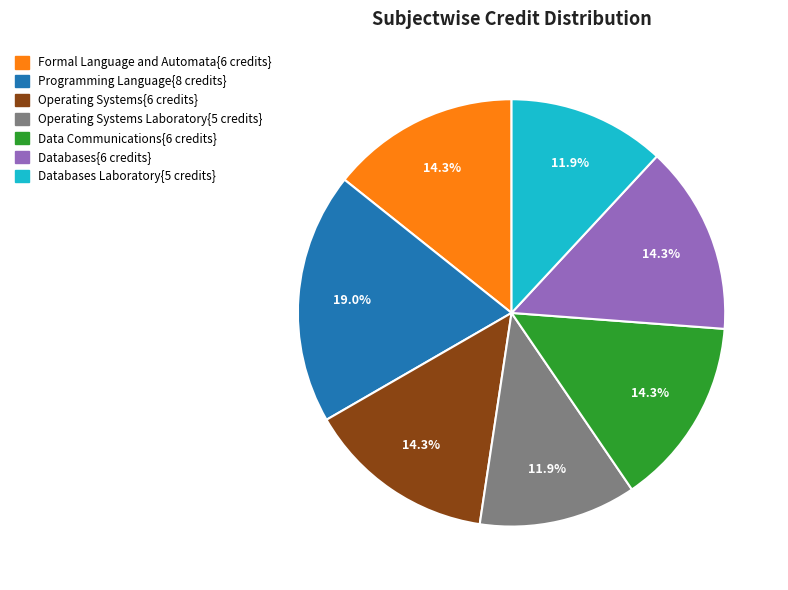

Does any single category account for the majority?

No